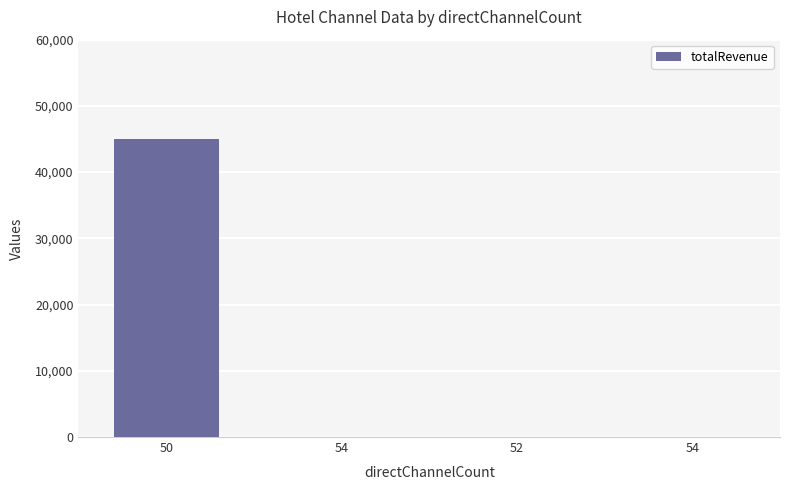

What is the difference between the maximum and minimum values?

45000